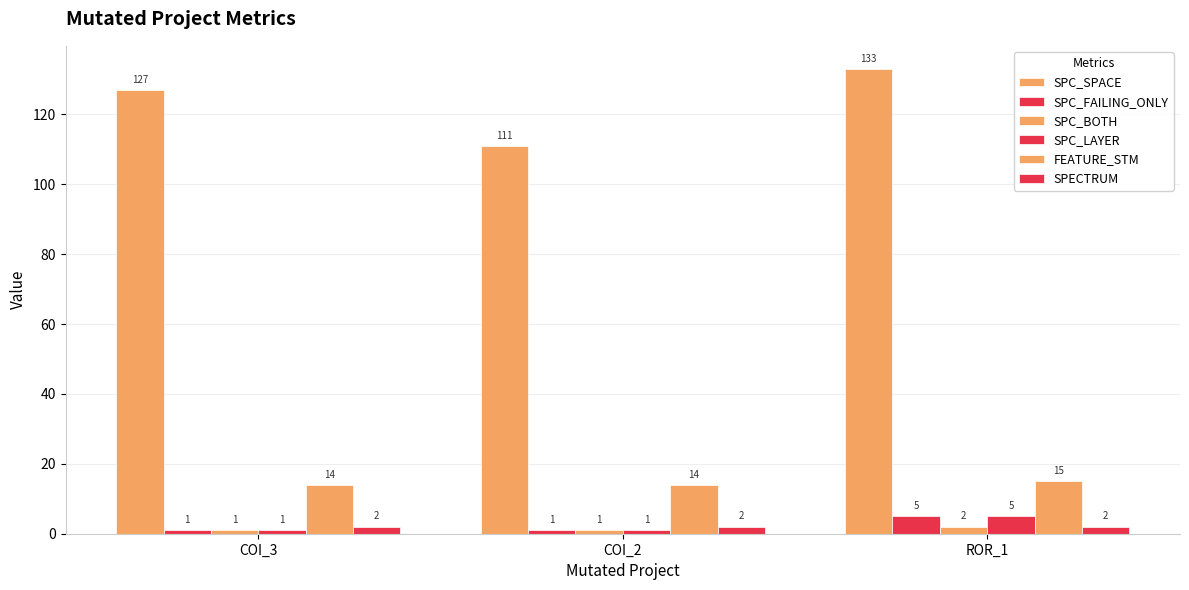

How many bars are there in each group?

6